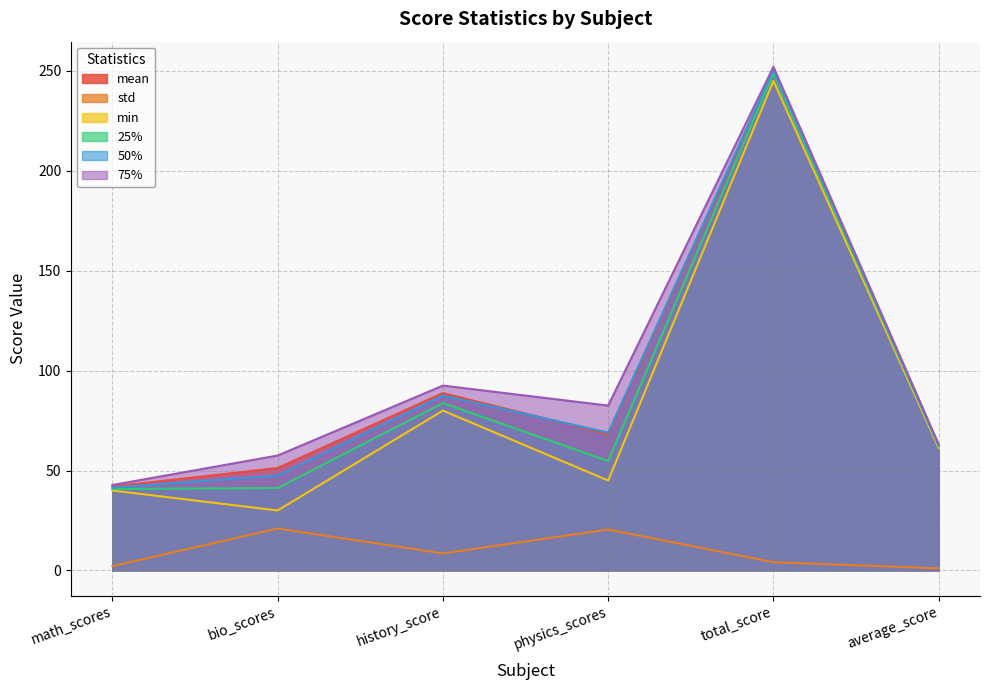

The 50% series shows 152.4 at history_score. True or false?

False